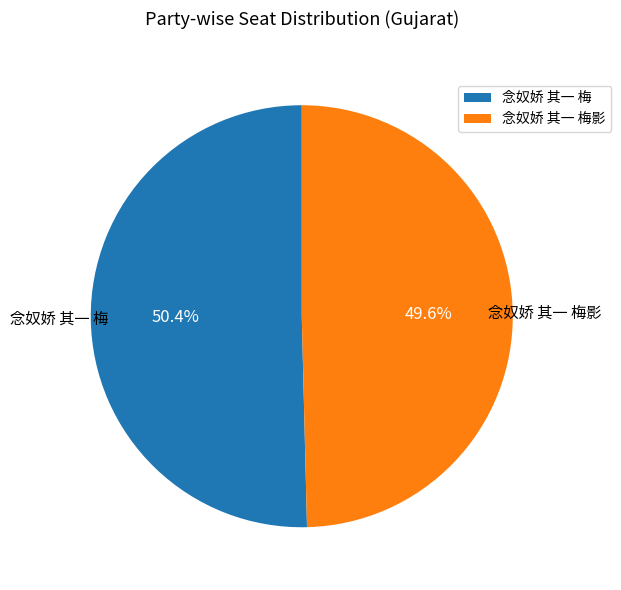

Is there a majority slice in this chart?

Yes